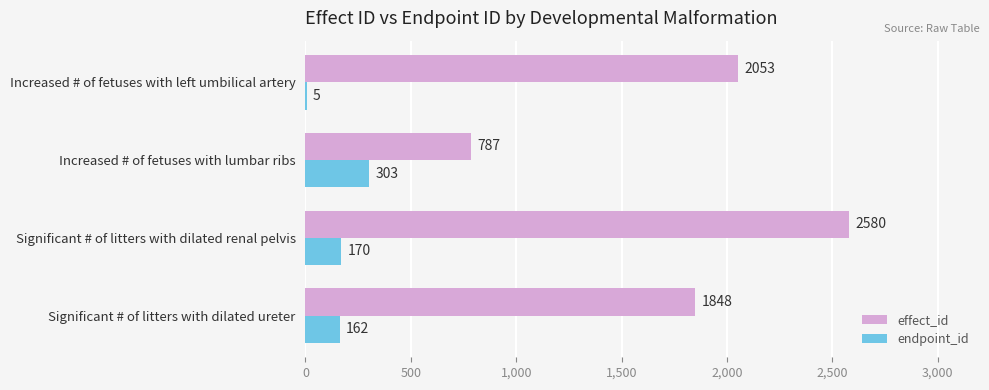

Is the value of effect_id at Increased # of fetuses with lumbar ribs greater than the value of endpoint_id at Increased # of fetuses with left umbilical artery?

Yes